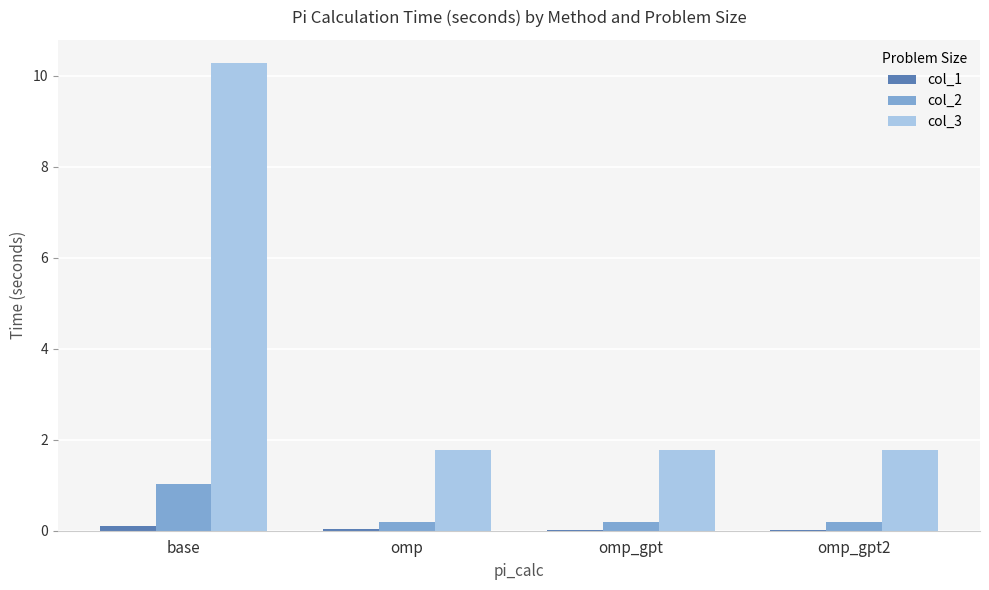

Is the value of col_2 at base greater than the value of col_3 at omp_gpt2?

No